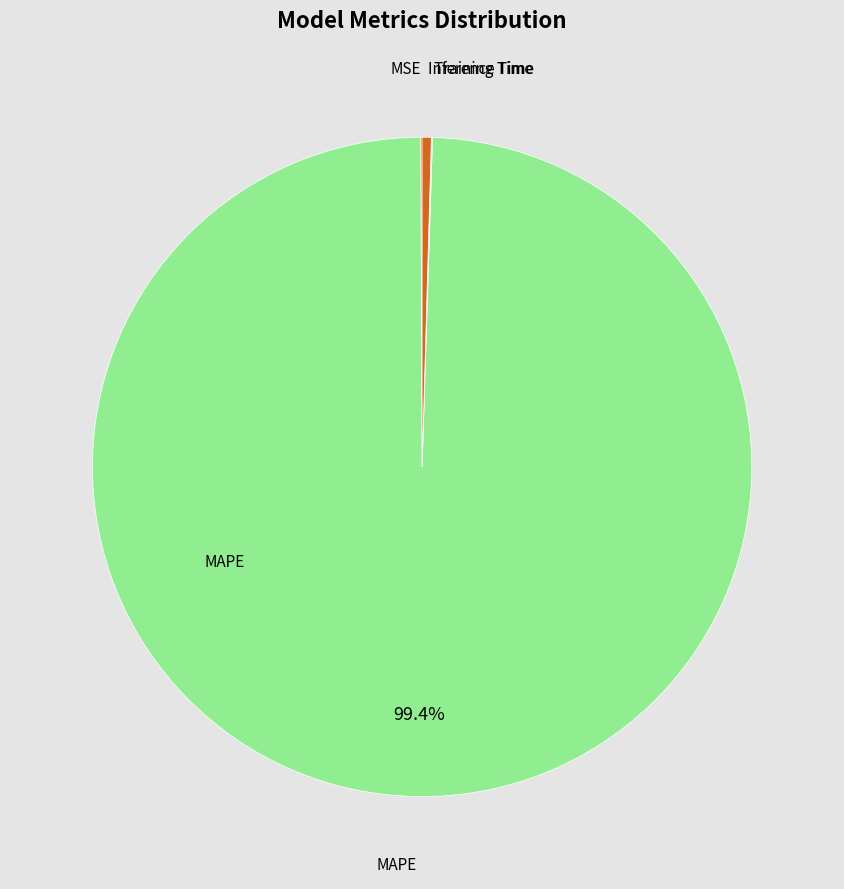

Does any single category account for the majority?

Yes